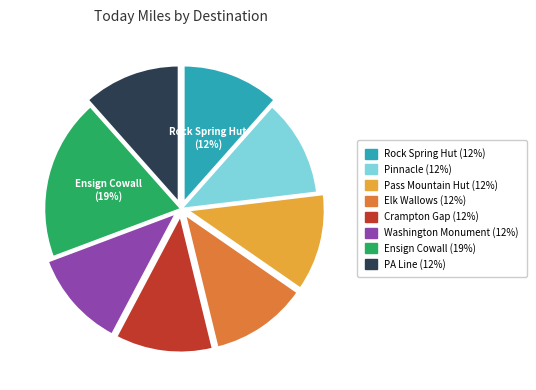

Is it true that PA Line is 1% of the pie?

False